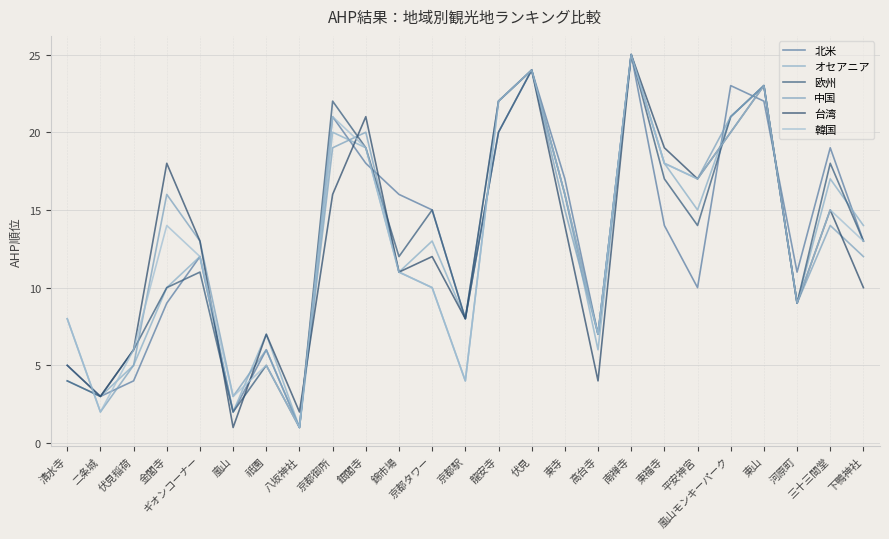

Reading left to right, transcribe all the data shown in this chart.

北米: 清水寺=5	二条城=3	伏見稲荷=4	金閣寺=9	ギオンコーナー=12	嵐山=2	祇園=6	八坂神社=1	京都御所=21	銀閣寺=18	錦市場=16	京都タワー=15	京都駅=8	龍安寺=20	伏見=24	東寺=17	高台寺=7	南禅寺=25	東福寺=14	平安神宮=10	嵐山モンキーパーク=23	東山=22	河原町=11	三十三間堂=19	下鴨神社=13
オセアニア: 清水寺=4	二条城=3	伏見稲荷=5	金閣寺=10	ギオンコーナー=12	嵐山=2	祇園=7	八坂神社=1	京都御所=20	銀閣寺=19	錦市場=11	京都タワー=13	京都駅=8	龍安寺=22	伏見=24	東寺=16	高台寺=6	南禅寺=25	東福寺=18	平安神宮=15	嵐山モンキーパーク=21	東山=23	河原町=9	三十三間堂=17	下鴨神社=14
欧州: 清水寺=4	二条城=3	伏見稲荷=6	金閣寺=10	ギオンコーナー=11	嵐山=2	祇園=5	八坂神社=1	京都御所=22	銀閣寺=19	錦市場=12	京都タワー=15	京都駅=8	龍安寺=20	伏見=24	東寺=16	高台寺=7	南禅寺=25	東福寺=17	平安神宮=14	嵐山モンキーパーク=21	東山=23	河原町=9	三十三間堂=18	下鴨神社=13
中国: 清水寺=8	二条城=2	伏見稲荷=5	金閣寺=16	ギオンコーナー=13	嵐山=3	祇園=6	八坂神社=1	京都御所=19	銀閣寺=20	錦市場=11	京都タワー=10	京都駅=4	龍安寺=22	伏見=24	東寺=15	高台寺=7	南禅寺=25	東福寺=18	平安神宮=17	嵐山モンキーパーク=21	東山=23	河原町=9	三十三間堂=14	下鴨神社=12
台湾: 清水寺=5	二条城=3	伏見稲荷=6	金閣寺=18	ギオンコーナー=13	嵐山=1	祇園=7	八坂神社=2	京都御所=16	銀閣寺=21	錦市場=11	京都タワー=12	京都駅=8	龍安寺=22	伏見=24	東寺=14	高台寺=4	南禅寺=25	東福寺=19	平安神宮=17	嵐山モンキーパーク=20	東山=23	河原町=9	三十三間堂=15	下鴨神社=10
韓国: 清水寺=8	二条城=2	伏見稲荷=6	金閣寺=14	ギオンコーナー=12	嵐山=3	祇園=5	八坂神社=1	京都御所=21	銀閣寺=19	錦市場=11	京都タワー=10	京都駅=4	龍安寺=22	伏見=24	東寺=16	高台寺=7	南禅寺=25	東福寺=18	平安神宮=17	嵐山モンキーパーク=20	東山=23	河原町=9	三十三間堂=15	下鴨神社=13